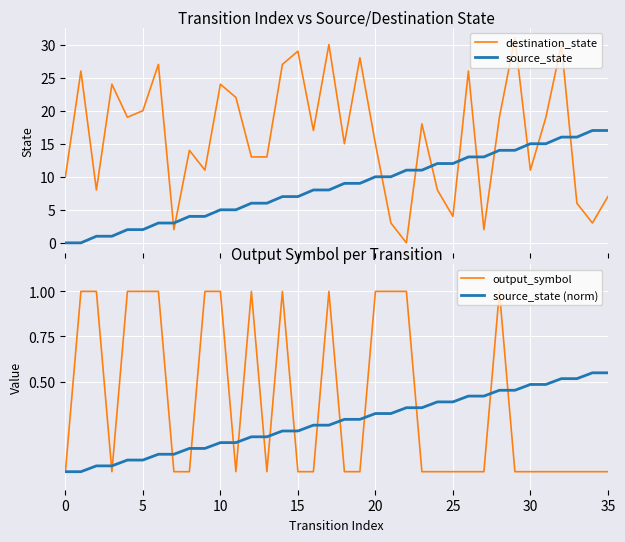

What is the label of the 3rd point from the right?

33